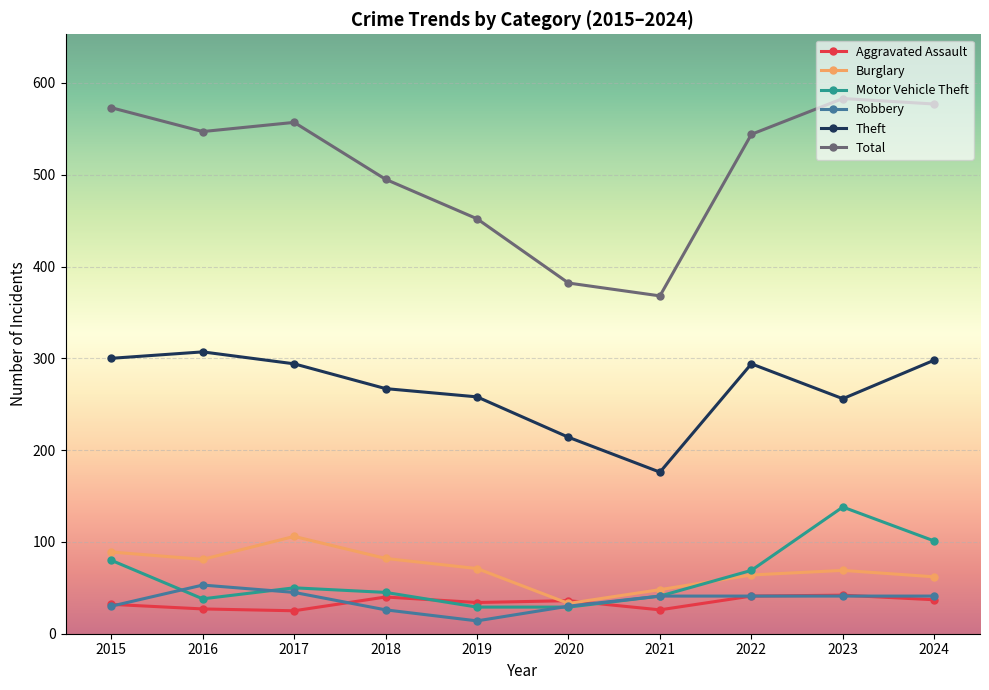

Which label corresponds to the largest value in the chart?

2023